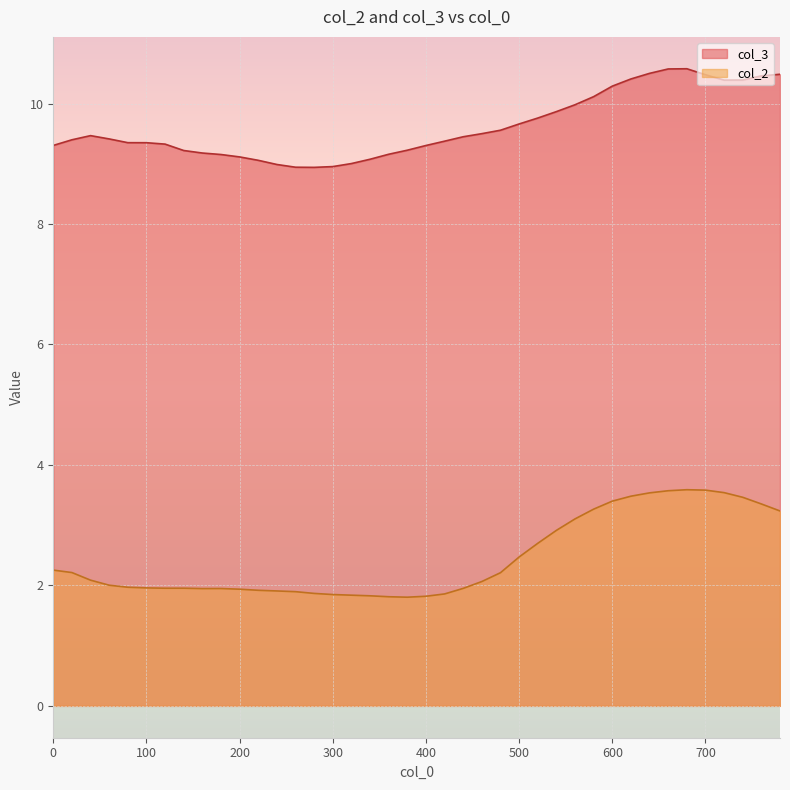

Which series has the largest range (max minus min)?

col_2